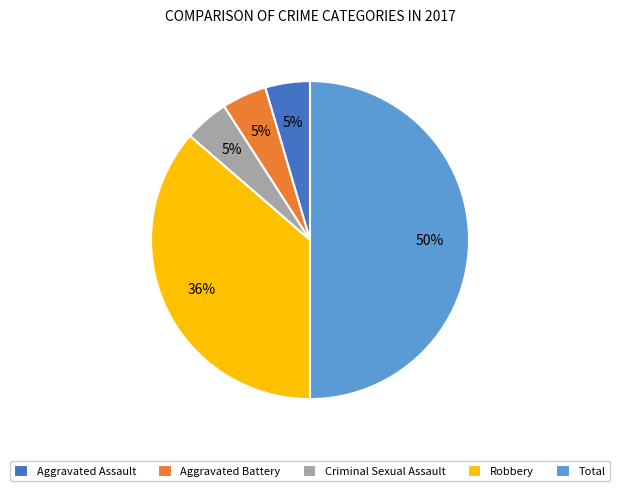

To the nearest percent, what percentage of the pie is Aggravated Battery?

5%